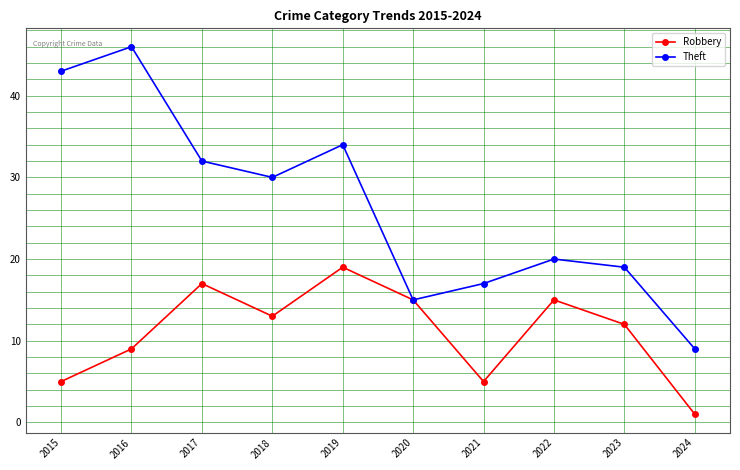

Reading right to left, transcribe all the data shown in this chart.

Robbery: 2024=1	2023=12	2022=15	2021=5	2020=15	2019=19	2018=13	2017=17	2016=9	2015=5
Theft: 2024=9	2023=19	2022=20	2021=17	2020=15	2019=34	2018=30	2017=32	2016=46	2015=43